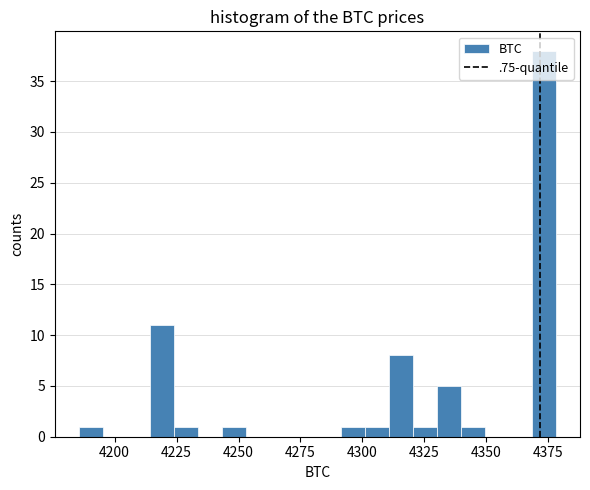

Around what value on the x-axis is the tallest bar? Give the approximate position of its centre, as read against the axis.

4375